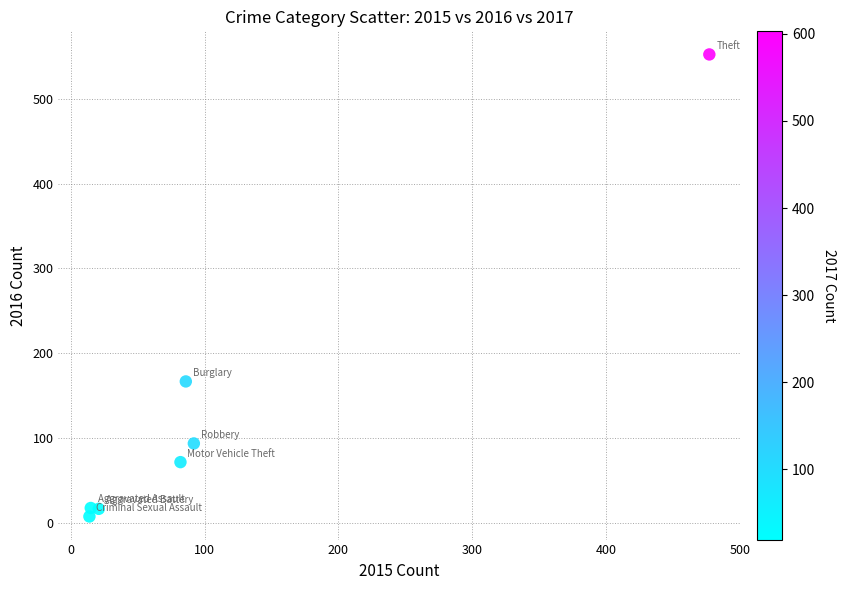

What is the range of X values (max minus min)?

463